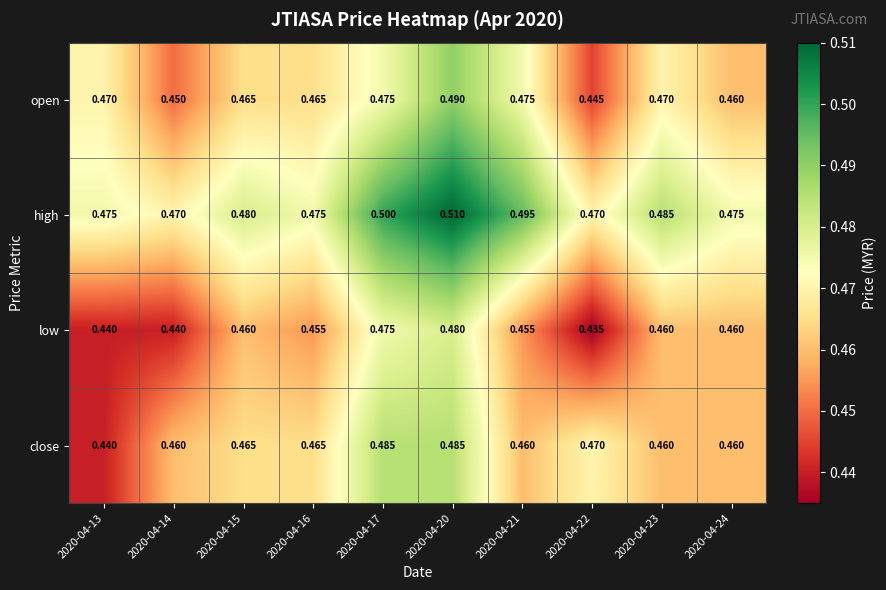

Which series has the largest total across all categories?

high